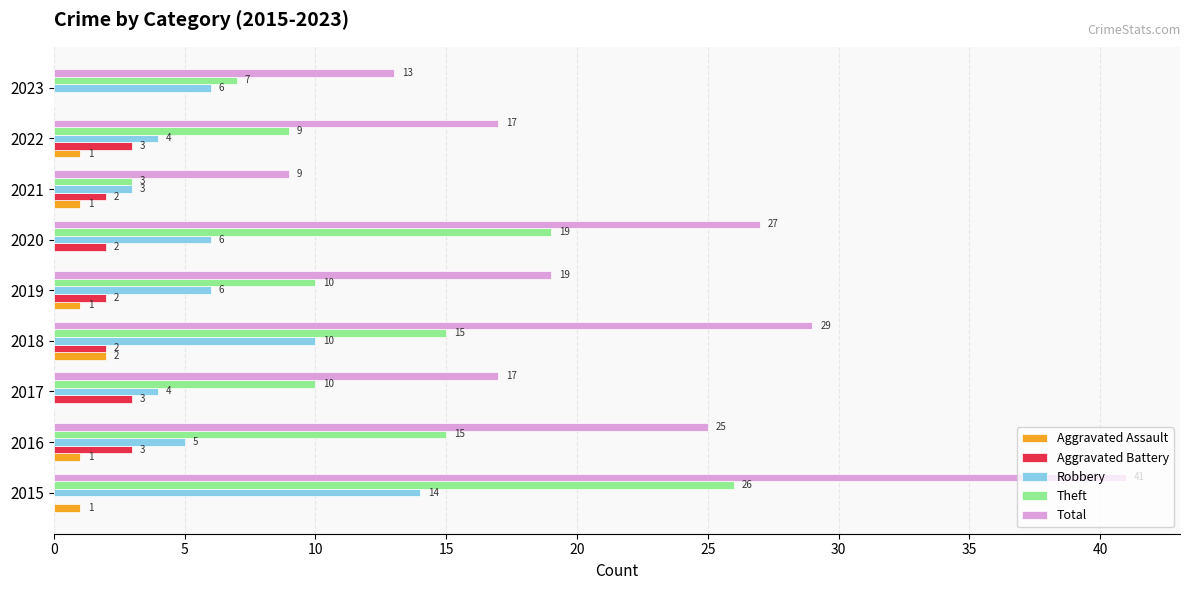

At which category does the chart reach its peak across all series?

2015